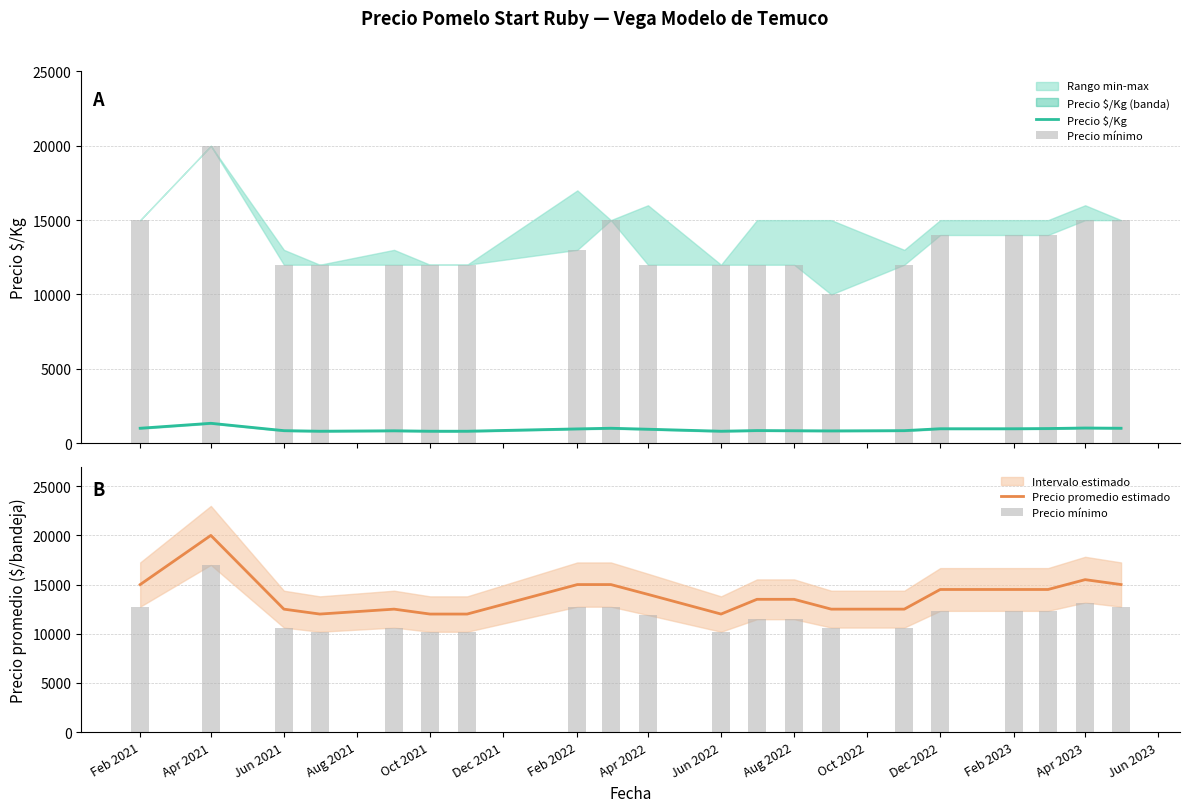

What is the sum of all Precio promedio estimado values?

278000